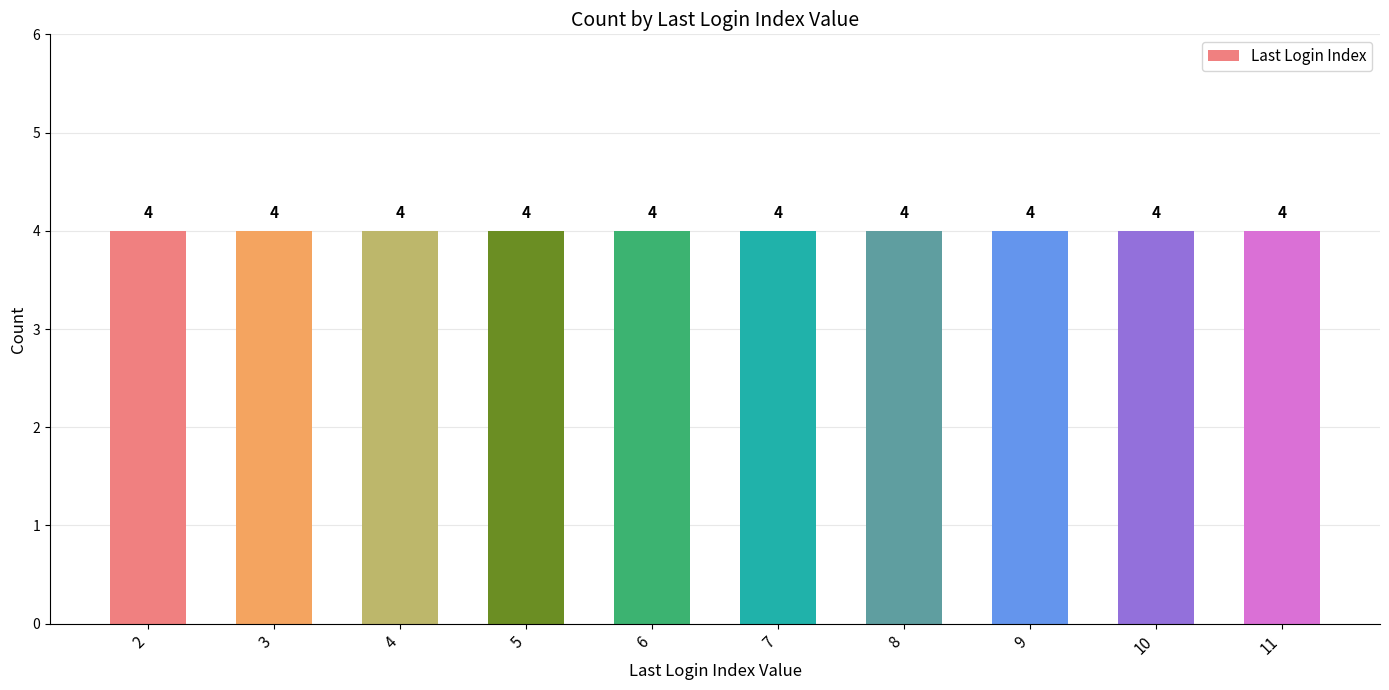

Does the chart contain stacked bars?

No